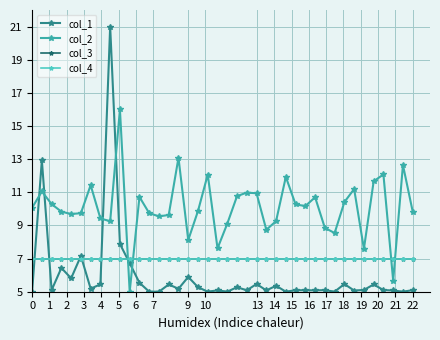

Does the chart have visible grid lines?

Yes